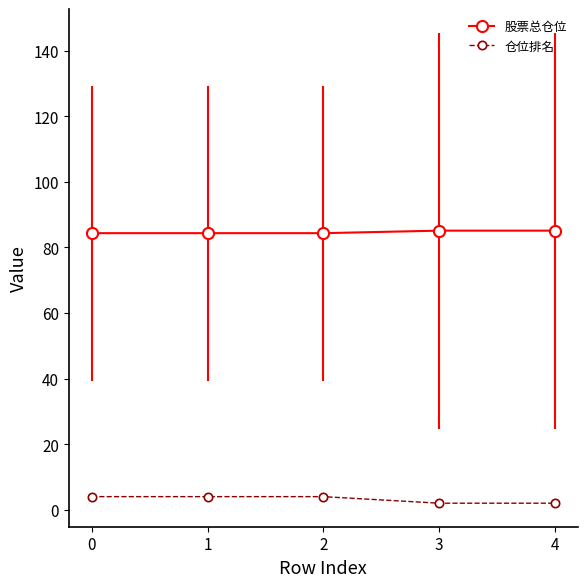

Count the number of categories in the chart.

5